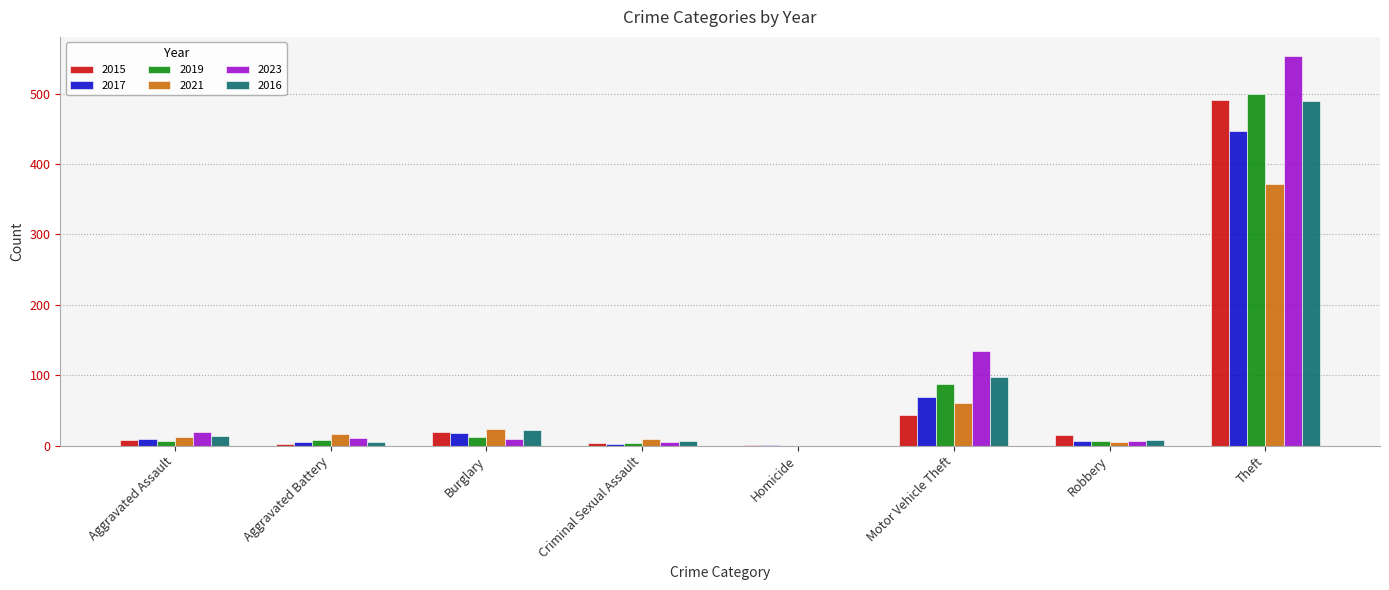

What is the sum of all 2023 values?

738